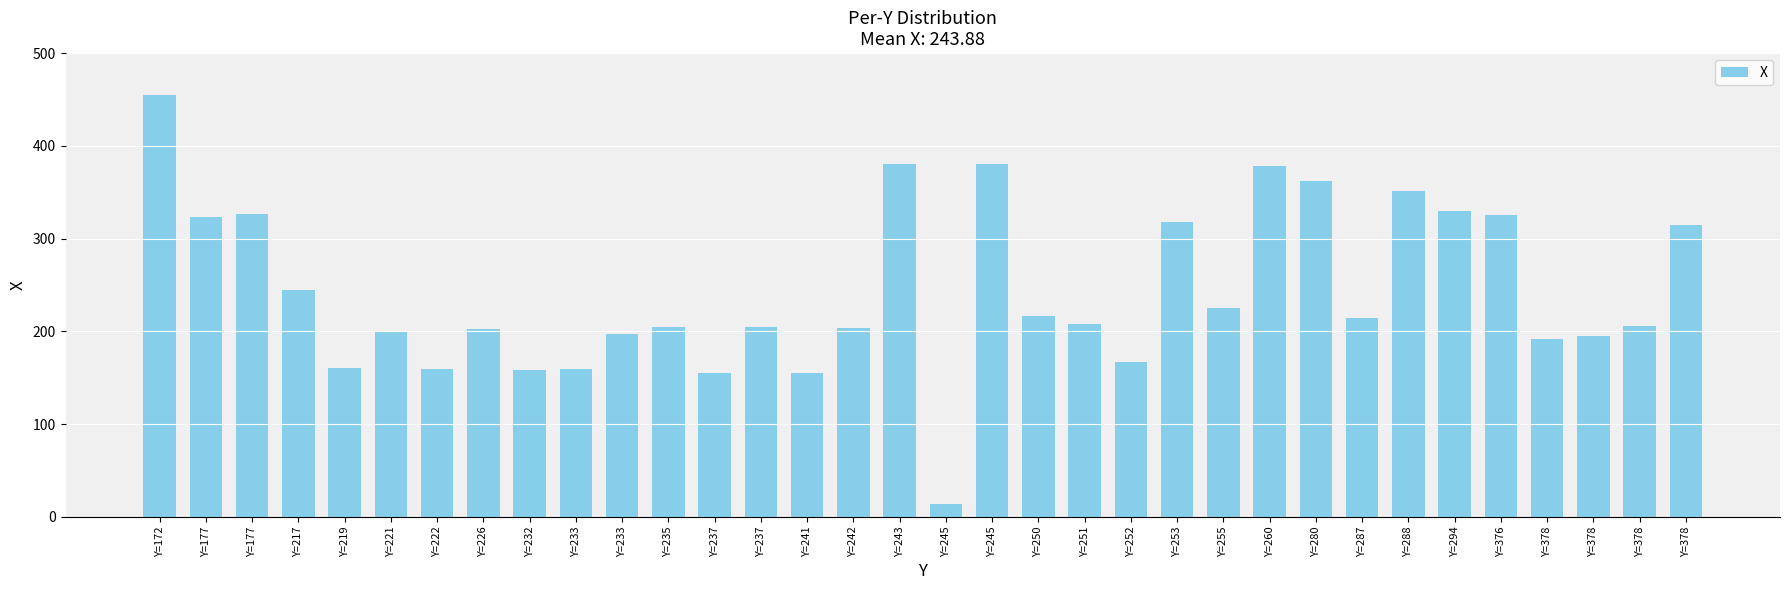

Are the bars horizontal?

No